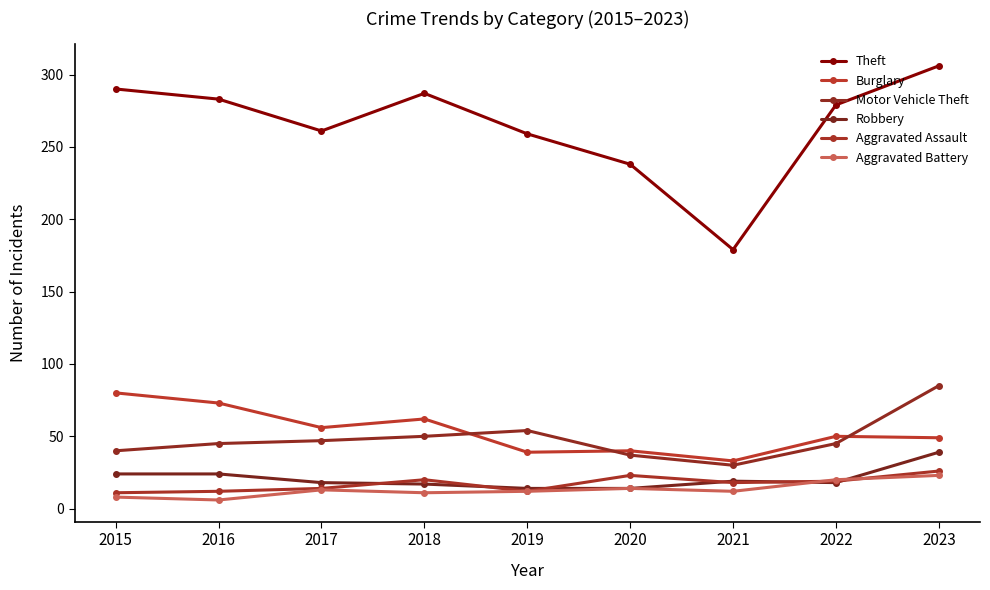

What is the smallest value displayed?

6